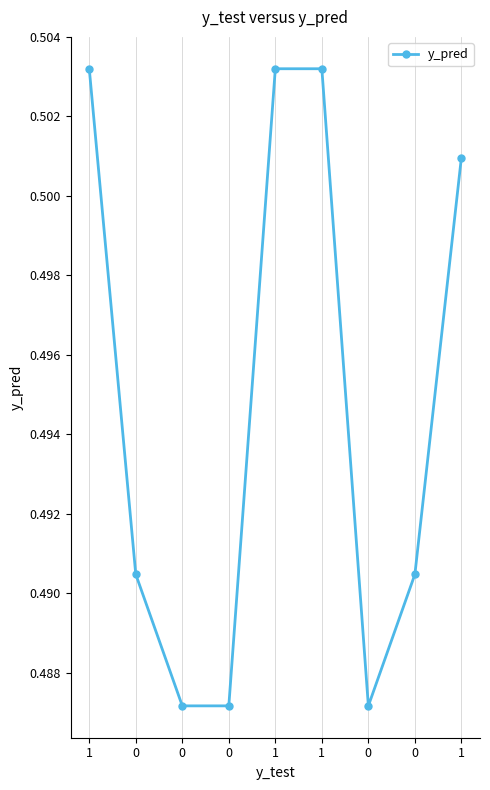

How many points are lower than both their immediate neighbors (excluding endpoints)?

1